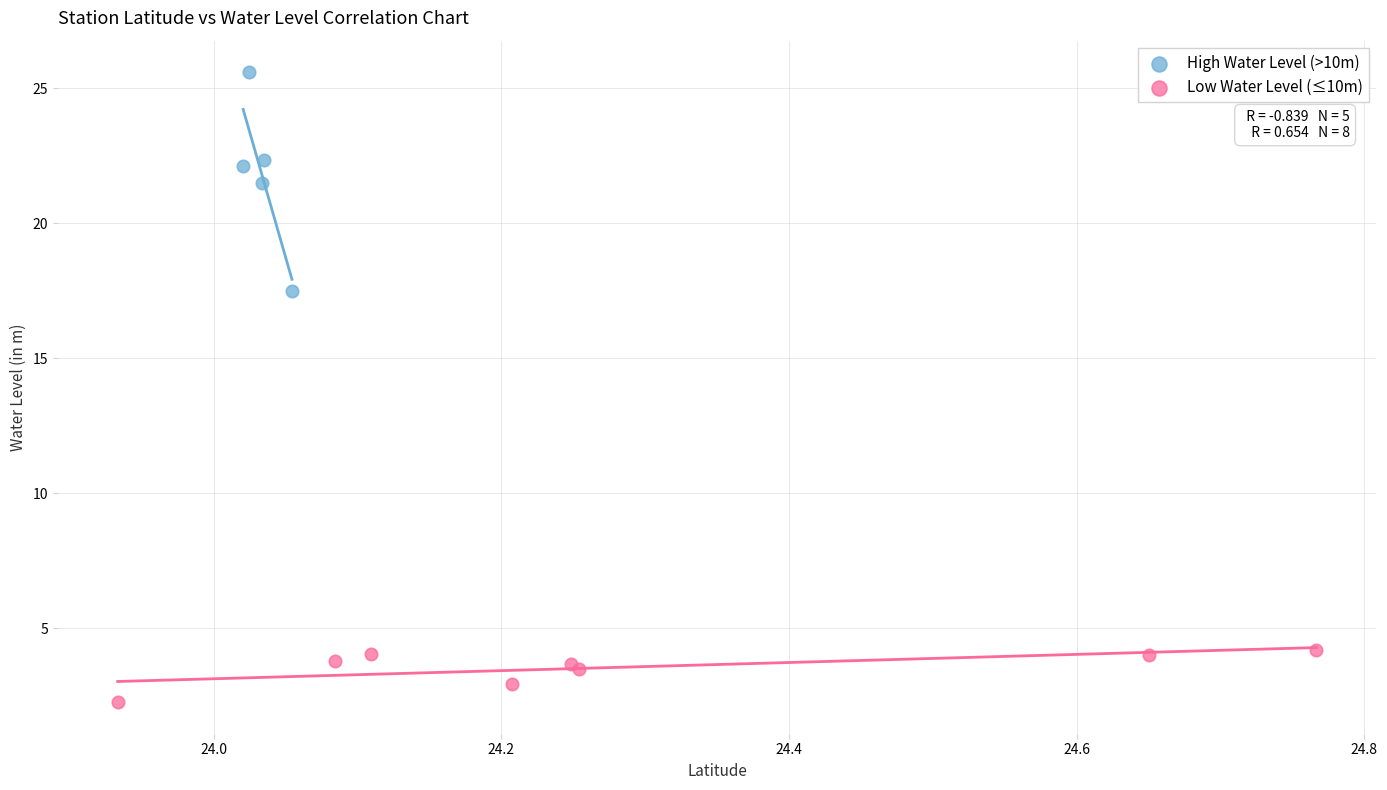

Which series has the largest Y range (max minus min)?

High Water Level (>10m)